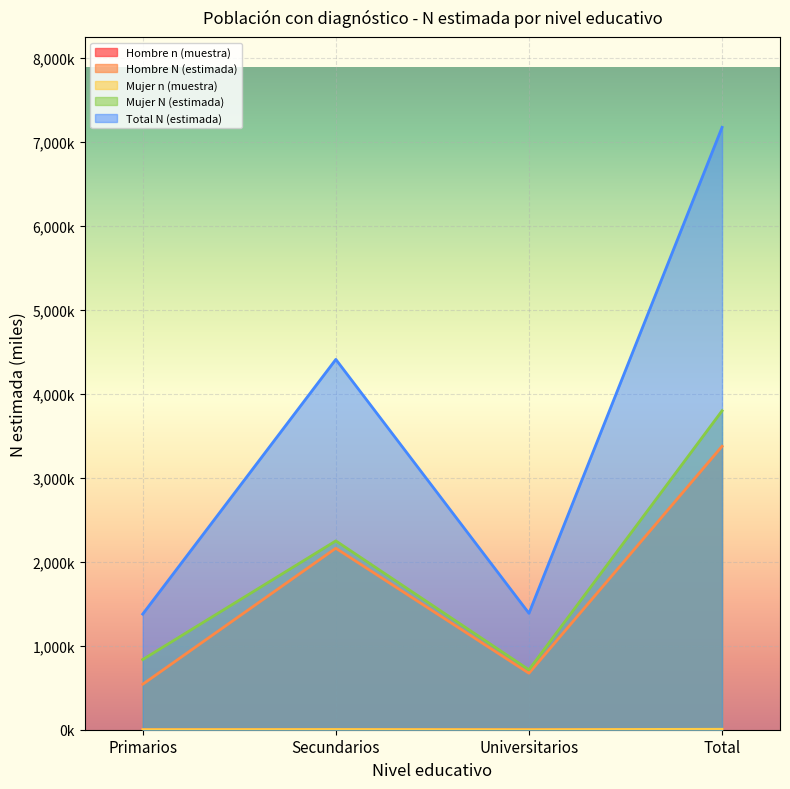

How many interior local peaks does the Total N (estimada) series have?

1